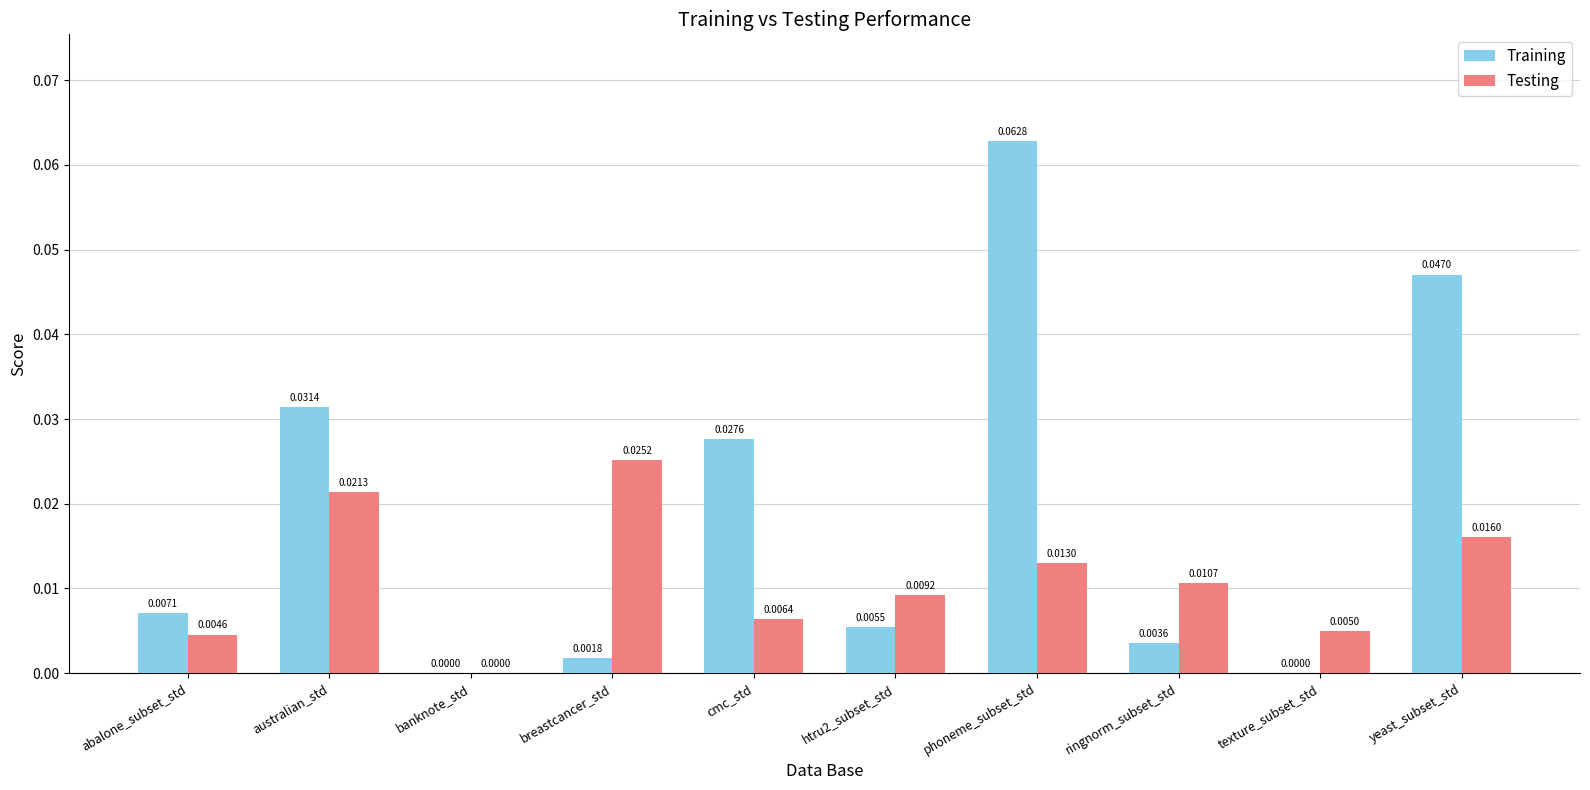

Which series changed the most between abalone_subset_std and breastcancer_std?

Testing